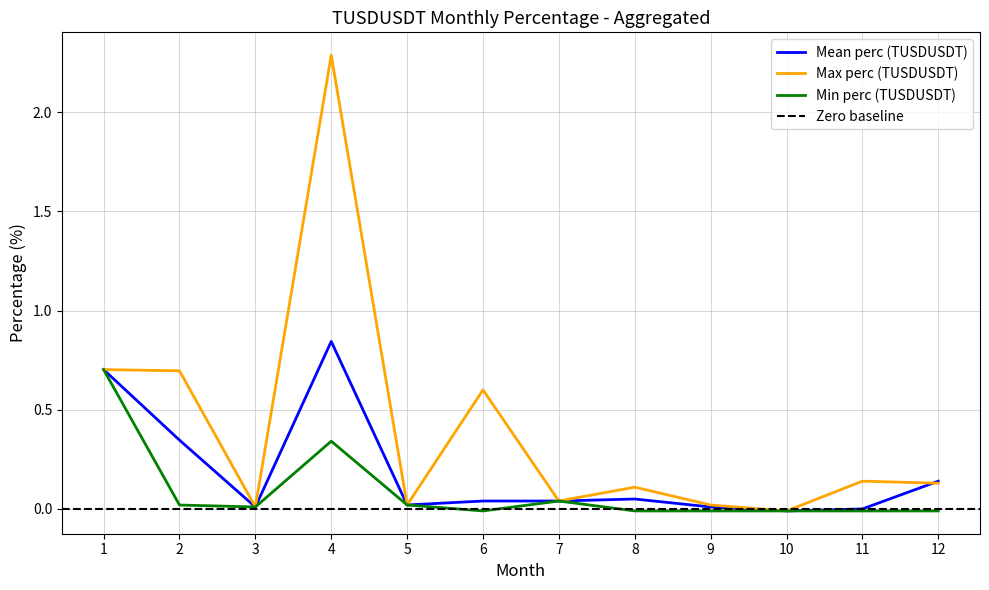

The value at 3 is 0.0. True or false?

False